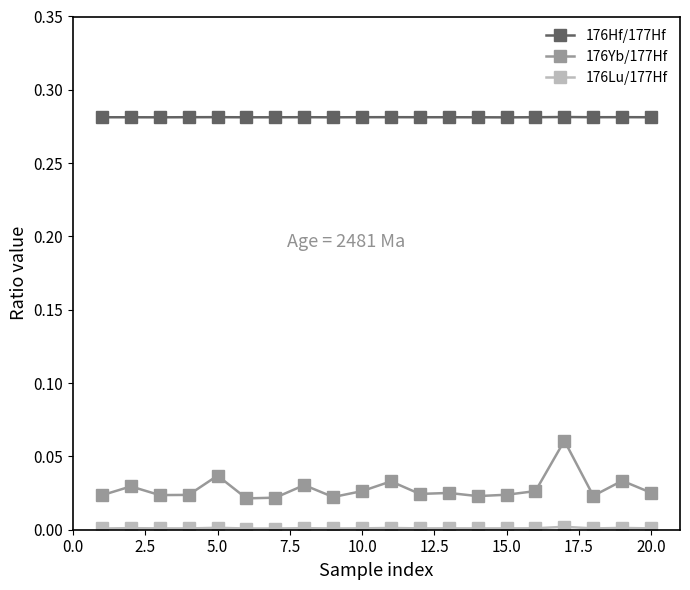

Which series has the largest total across all categories?

176Hf/177Hf